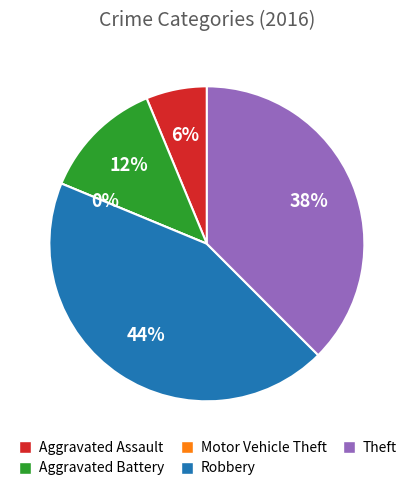

To the nearest percent, what percentage of the pie is Theft?

38%